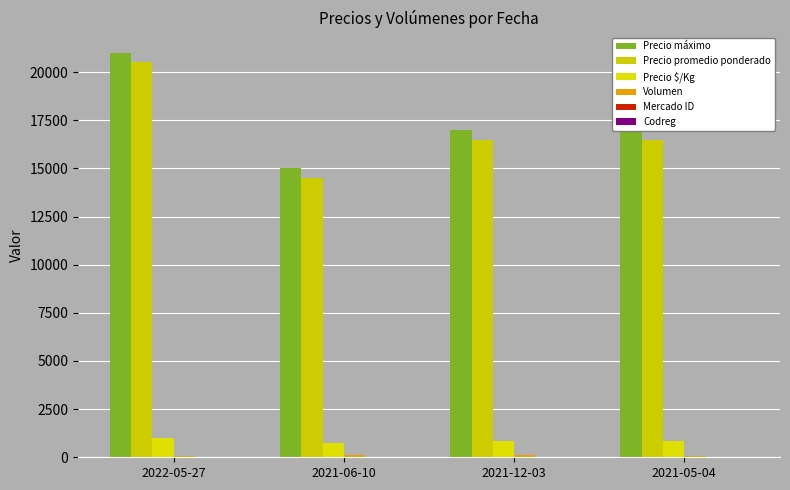

Rank the categories by Codreg value from highest to lowest.

2022-05-27, 2021-06-10, 2021-12-03, 2021-05-04